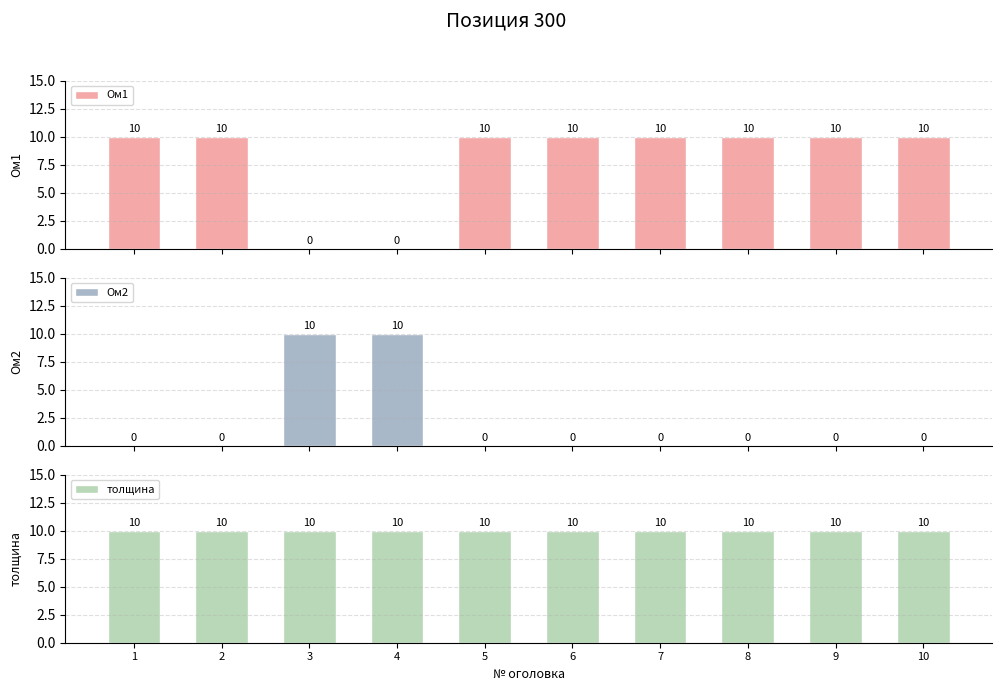

What is the maximum value shown in the chart?

10